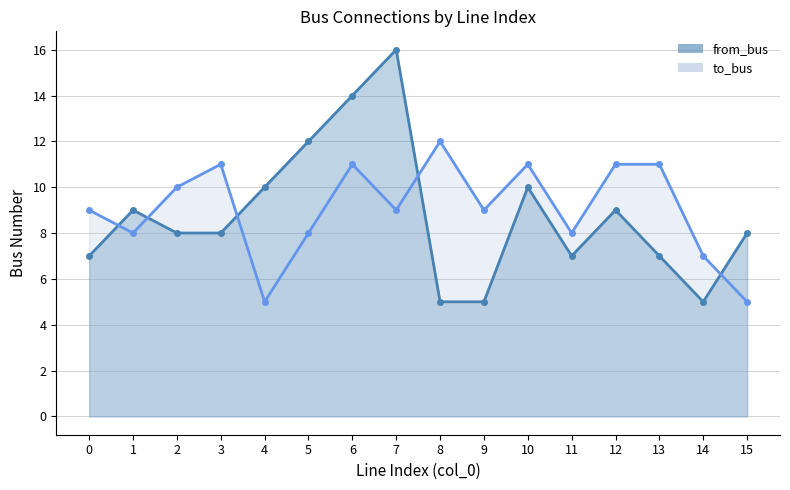

Which has a higher value, 3 or 5?

5